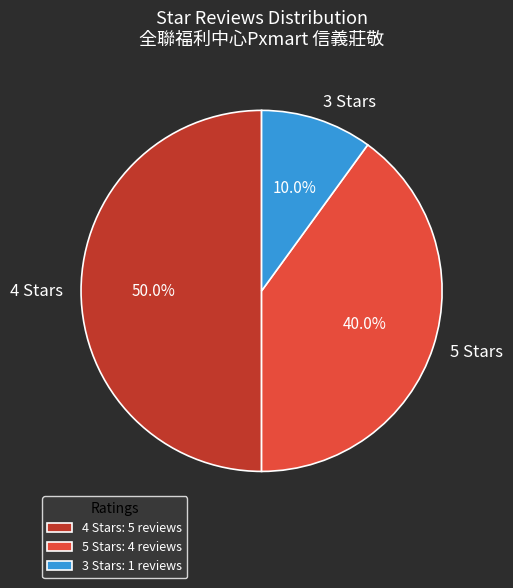

Is 3 Stars the majority of the pie?

No